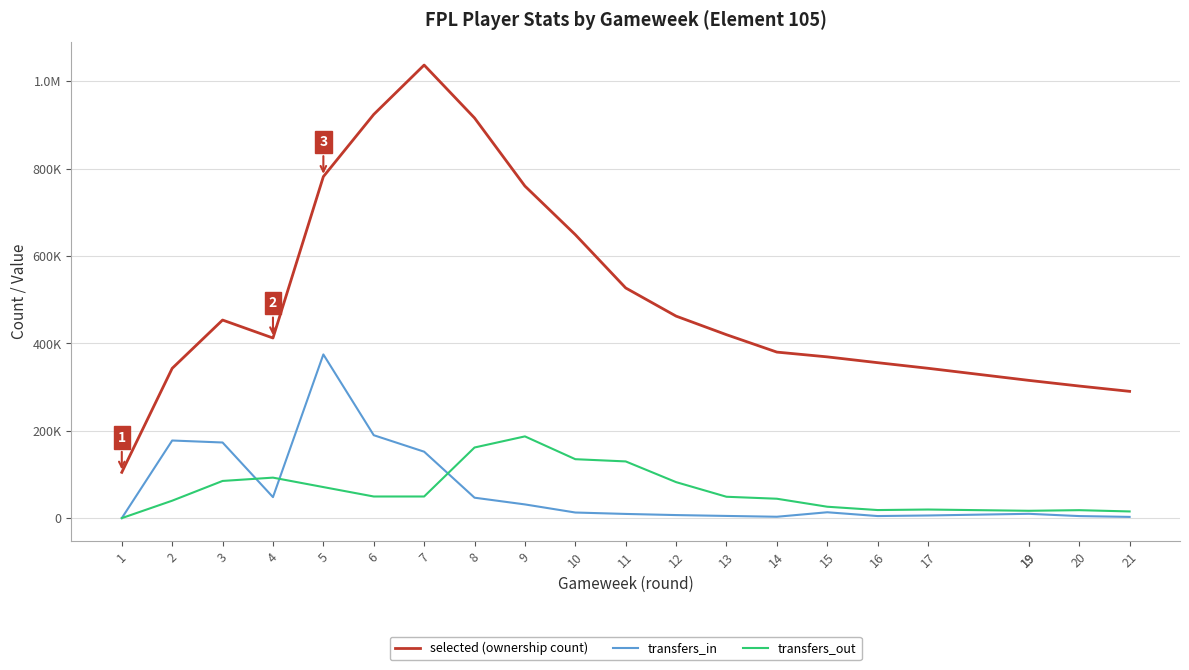

In transfers_out, how many points are lower than both neighbors (excluding endpoints)?

2